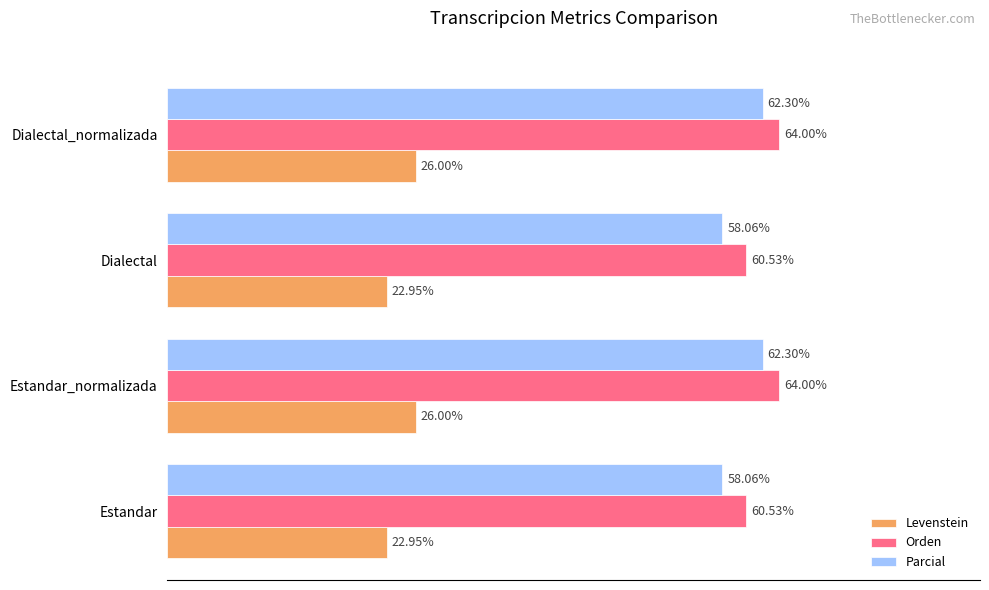

Is the value of Parcial at Dialectal greater than the value of Levenstein at Dialectal_normalizada?

Yes